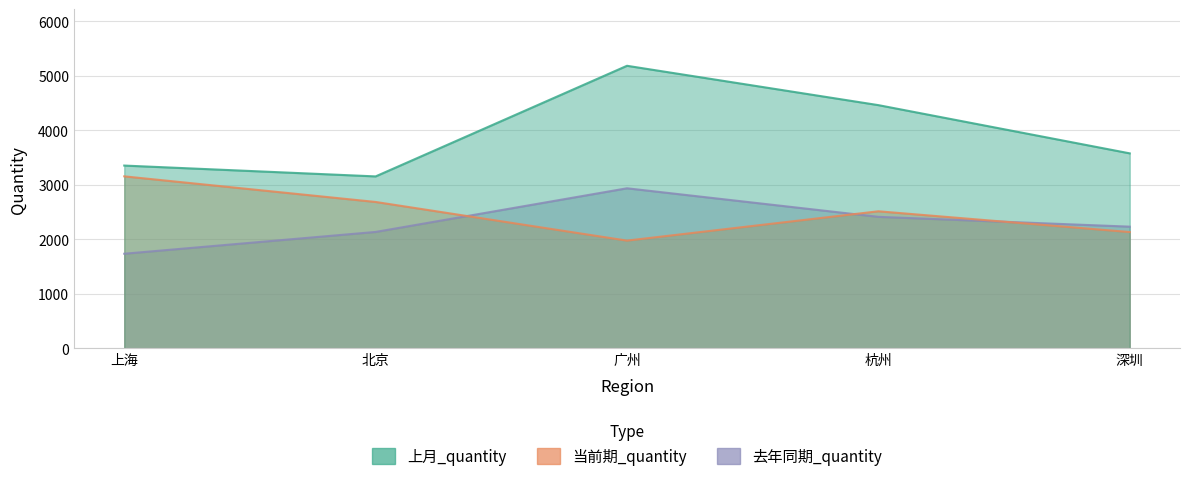

Which series has the widest spread of values?

上月_quantity